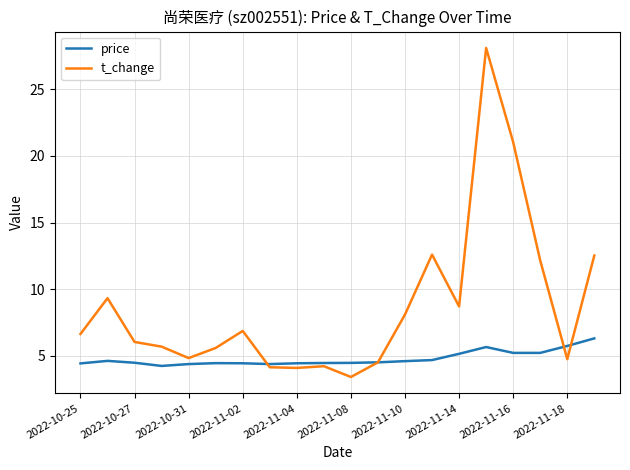

Which series has the largest total across all categories?

t_change